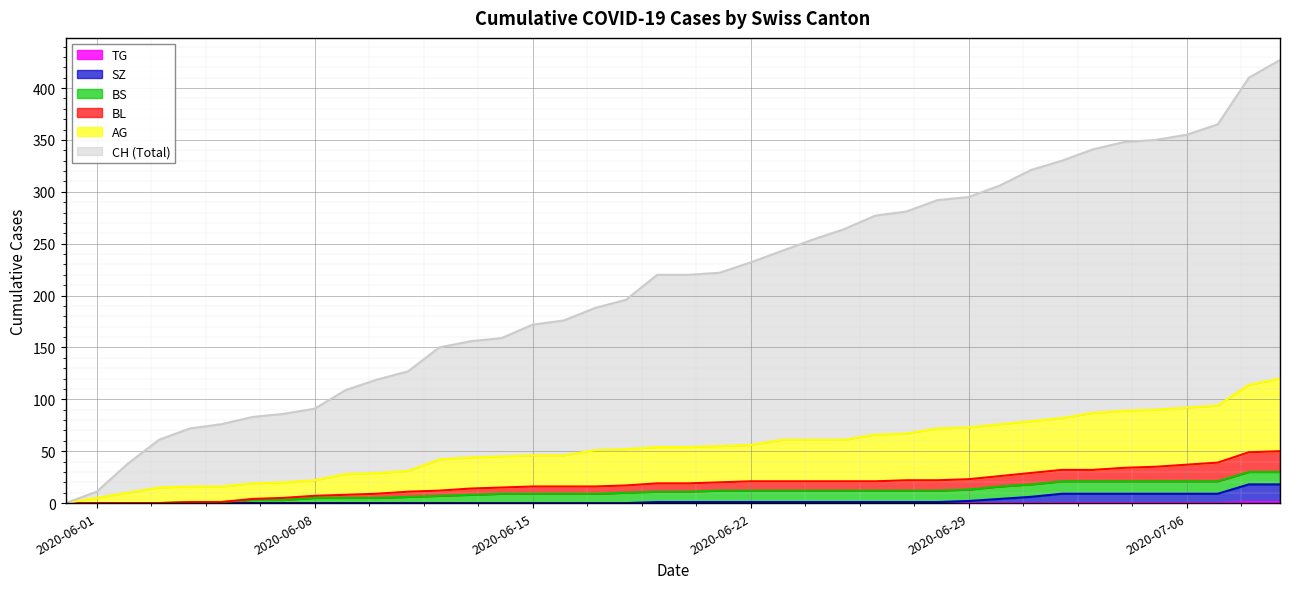

Between 2020-06-02 and 2020-06-22, which is larger?

2020-06-22